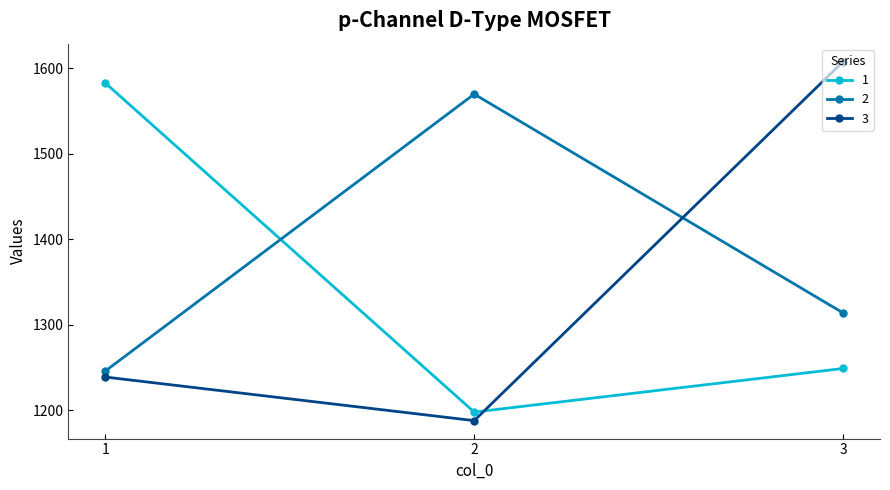

How many data points does each series have?

3